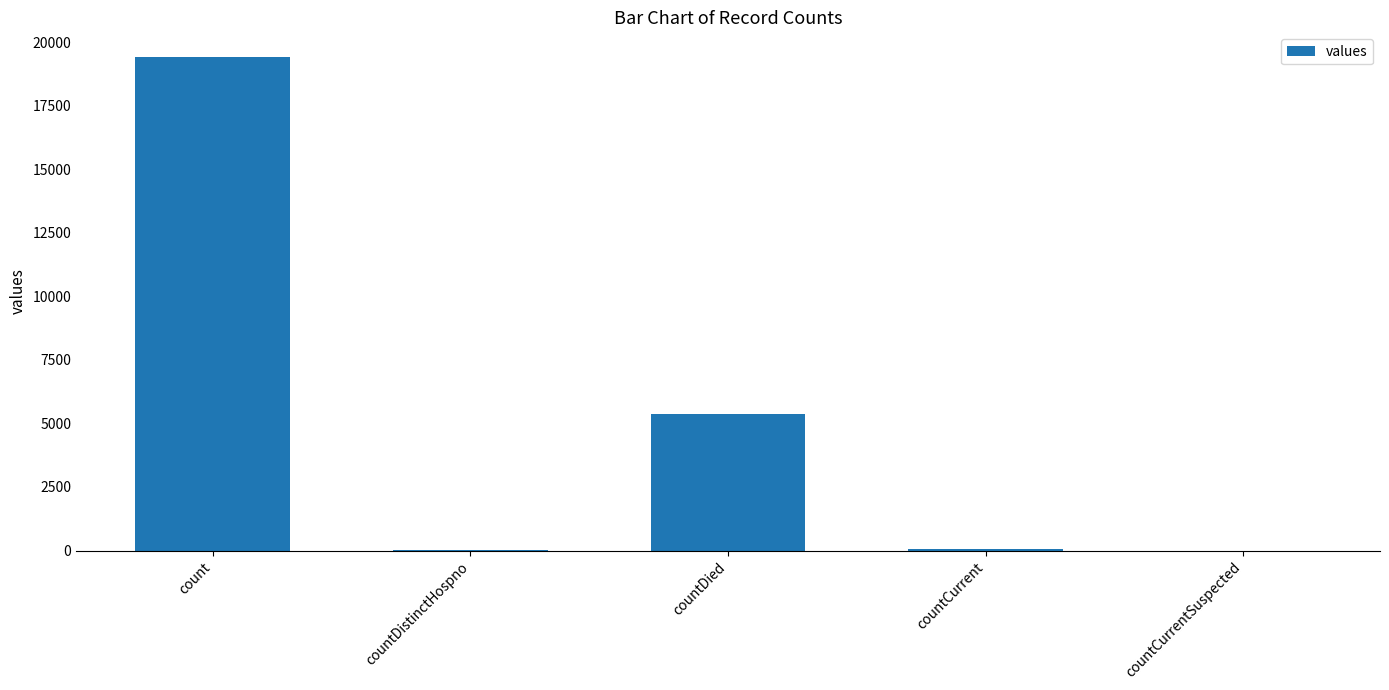

What is the ratio of the value at countDied to the value at count?

0.3